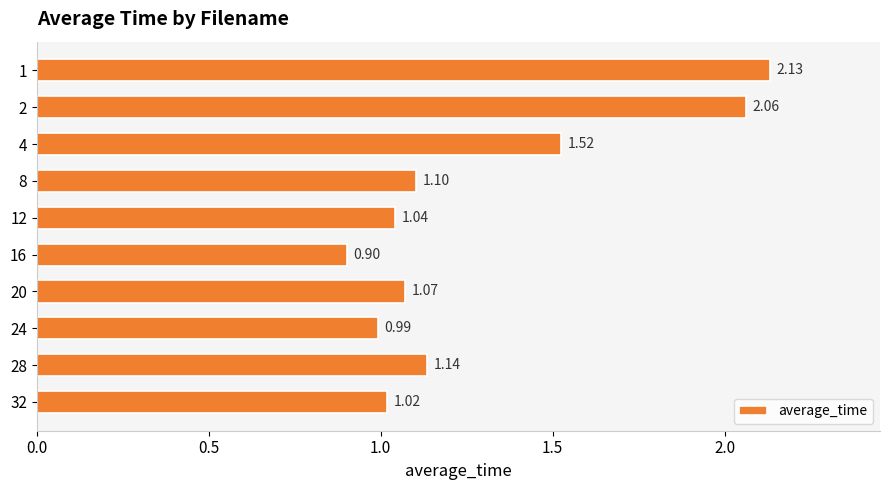

What is the change in value from 4 to 12?

-0.5